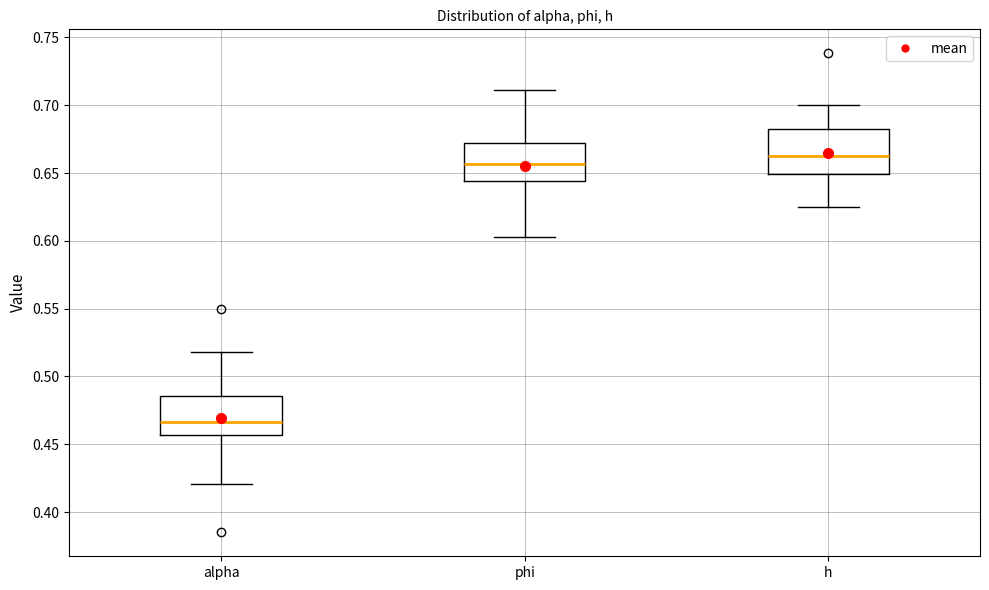

Which box has the lowest median line?

alpha